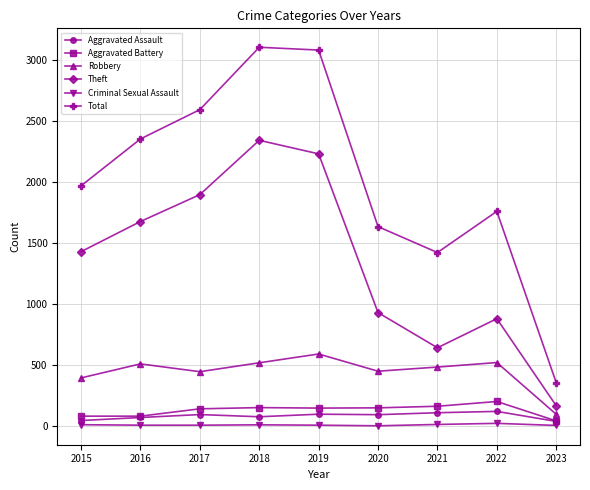

True or false: Aggravated Battery and Theft intersect in this chart.

False